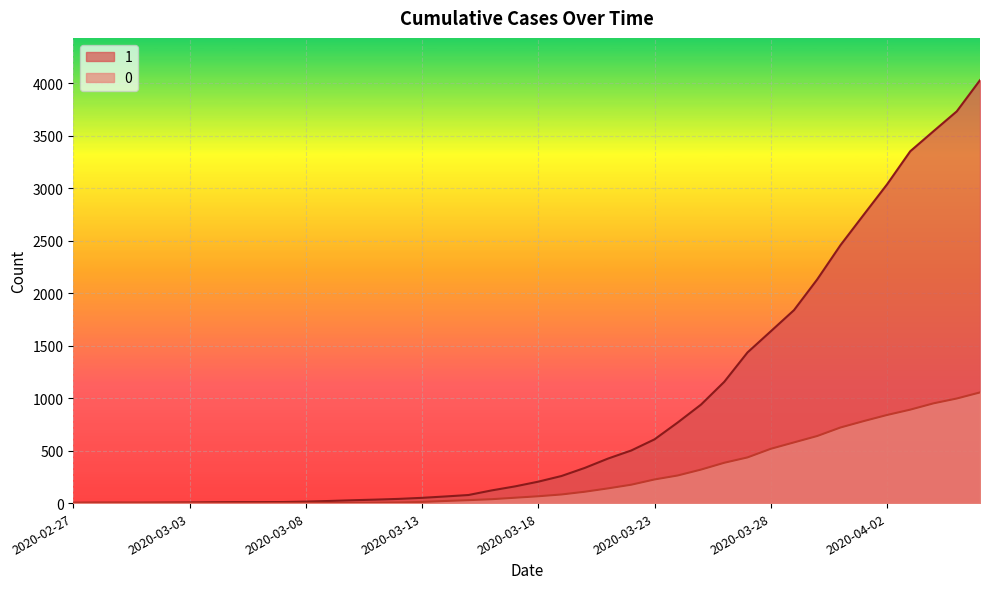

Rank the series by their average value, from lowest to highest.

0, 1